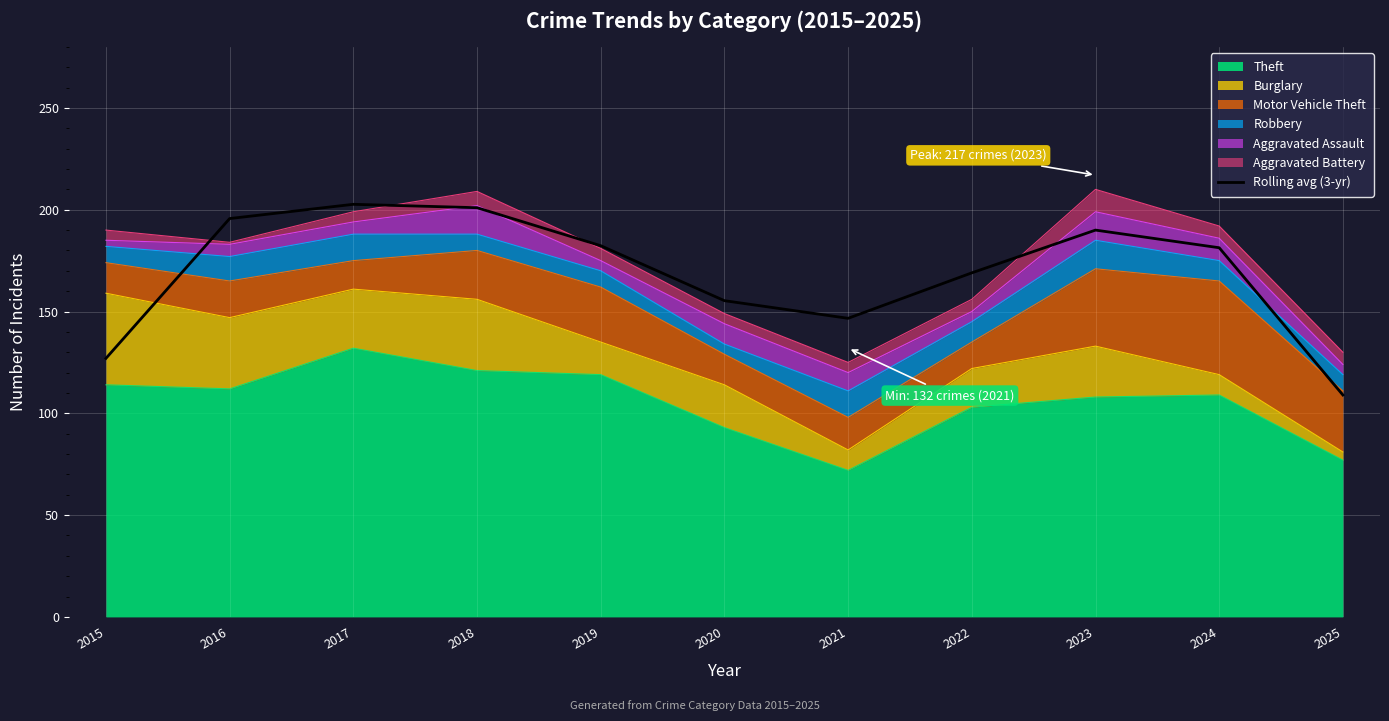

List the labels in order of value, smallest first.

2025, 2015, 2021, 2020, 2022, 2024, 2019, 2023, 2016, 2018, 2017